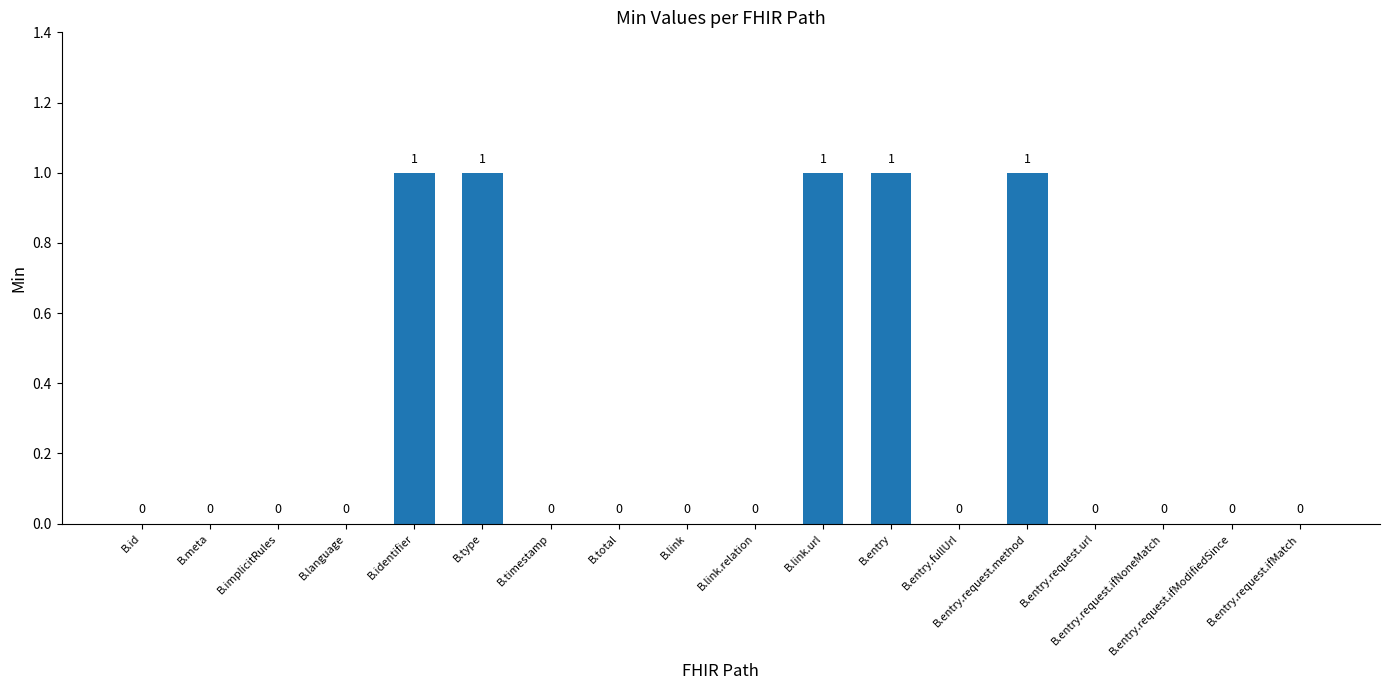

What is the sum of all values?

5